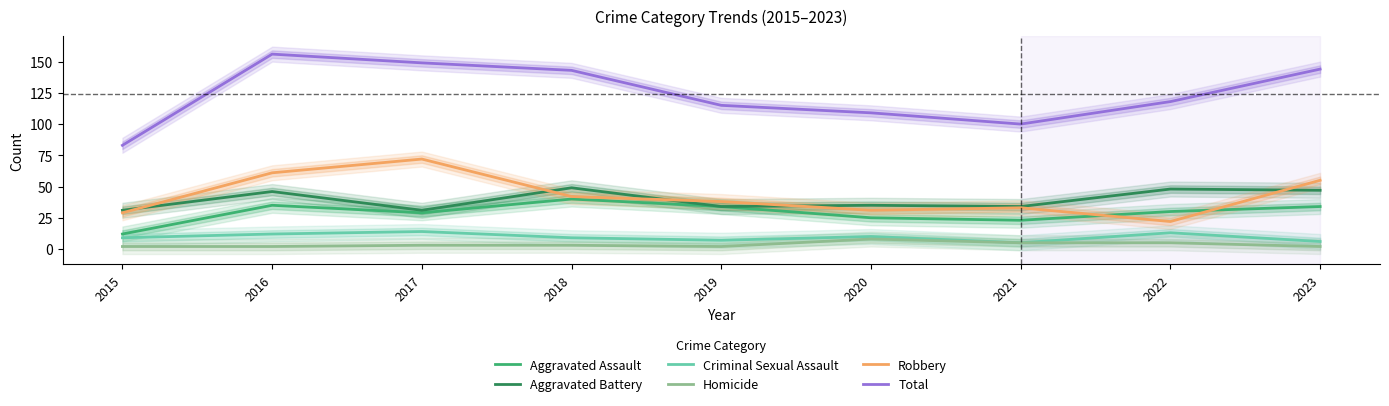

True or false: Aggravated Assault has a value of 23 at 2016.

False